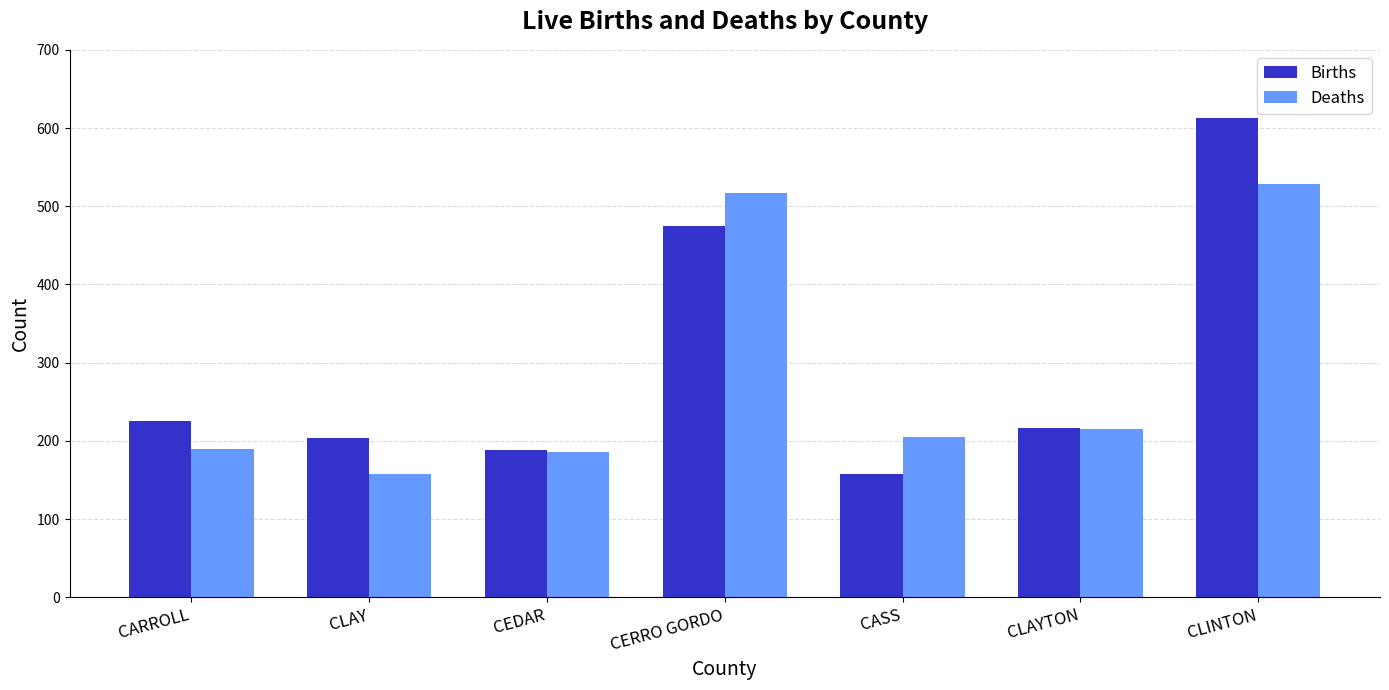

What is the difference between the highest and lowest values at CASS?

48